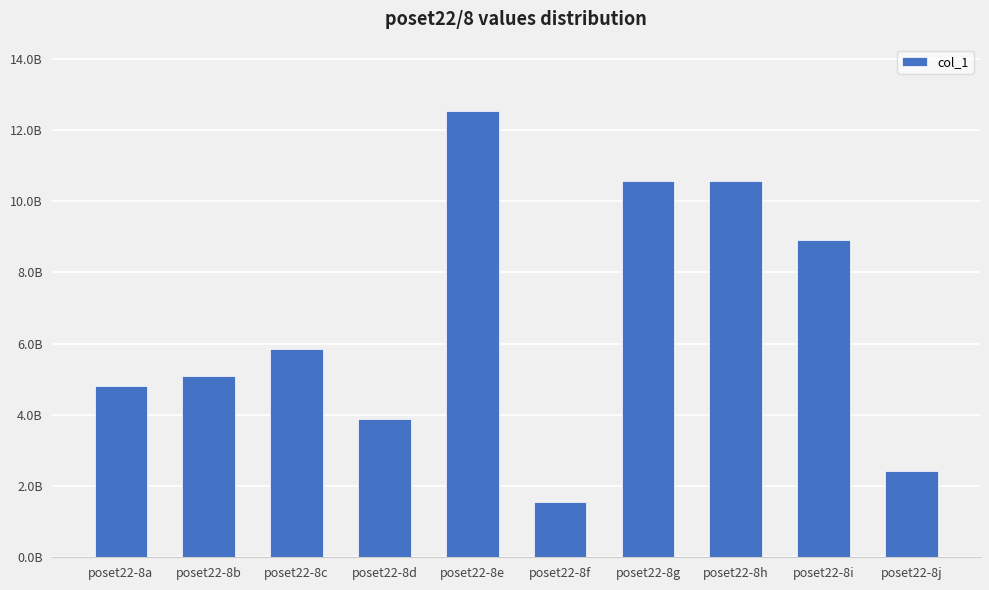

The chart shows a value of 16208863172.9 at poset22-8g. True or false?

False